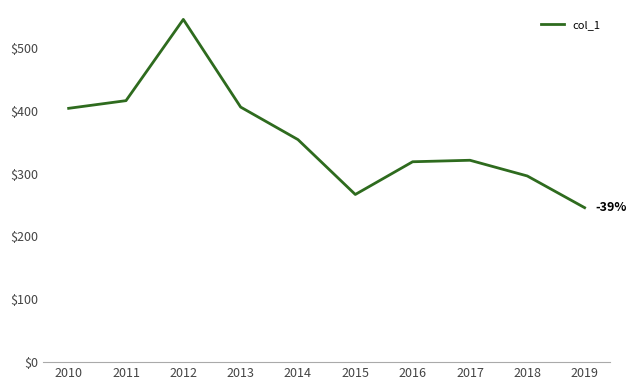

What is the ratio of the value at 2013 to the value at 2012?

0.7